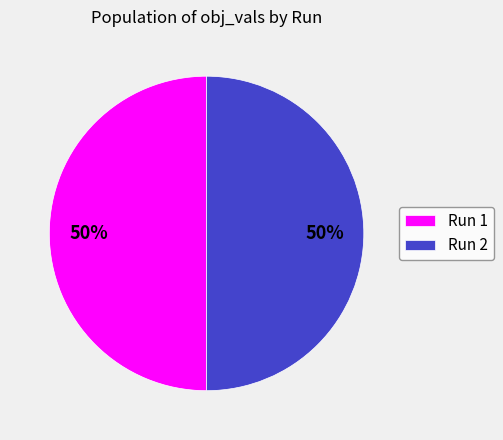

True or false: Run 1 accounts for 36% of the total.

False